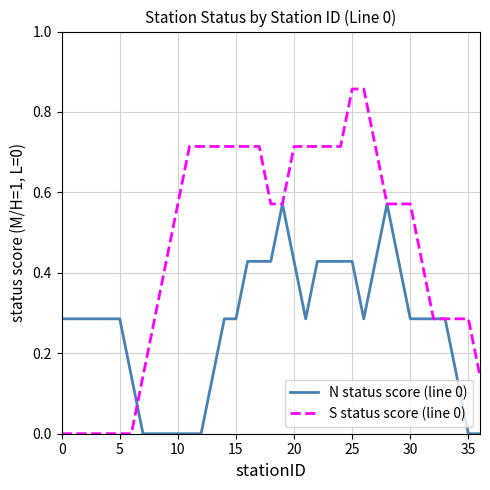

Rank the series by their maximum value, from highest to lowest.

S status score (line 0), N status score (line 0)